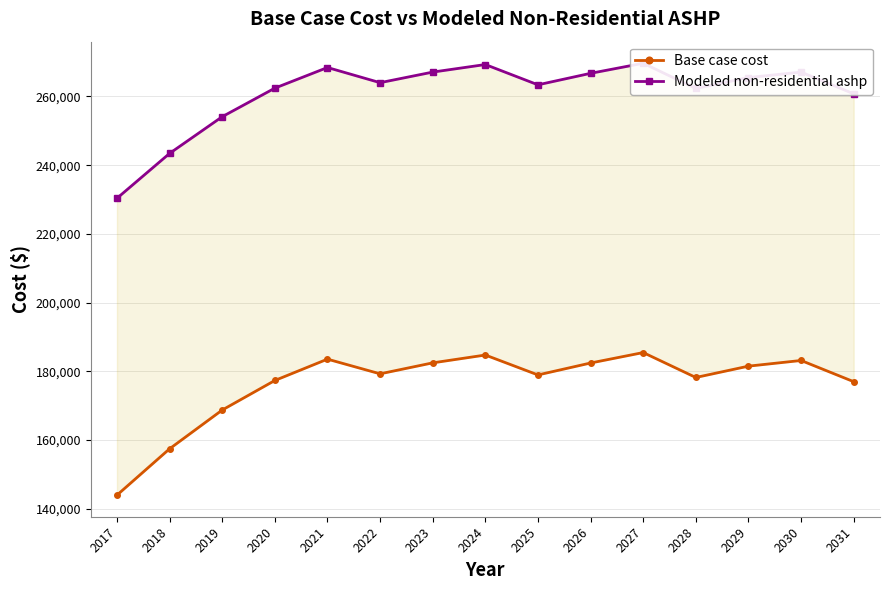

How many data points in Modeled non-residential ashp are less than 264008?

7